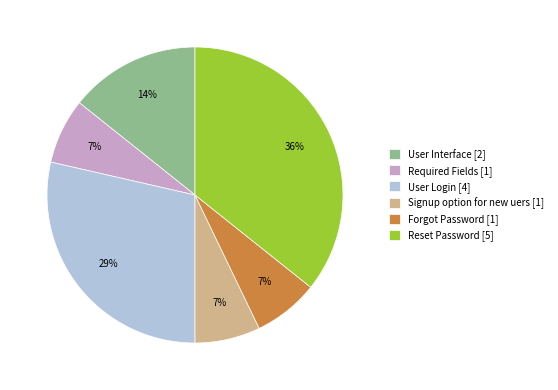

To the nearest percent, what percentage of the pie is Forgot Password?

7%